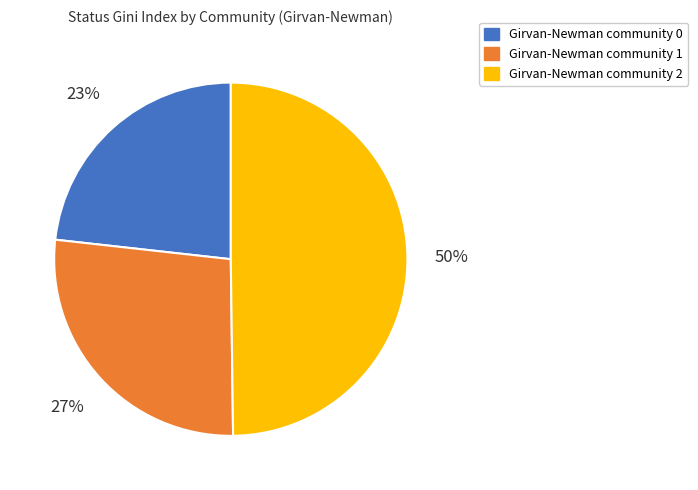

Does Girvan-Newman community 1 account for over 50% of the chart?

No